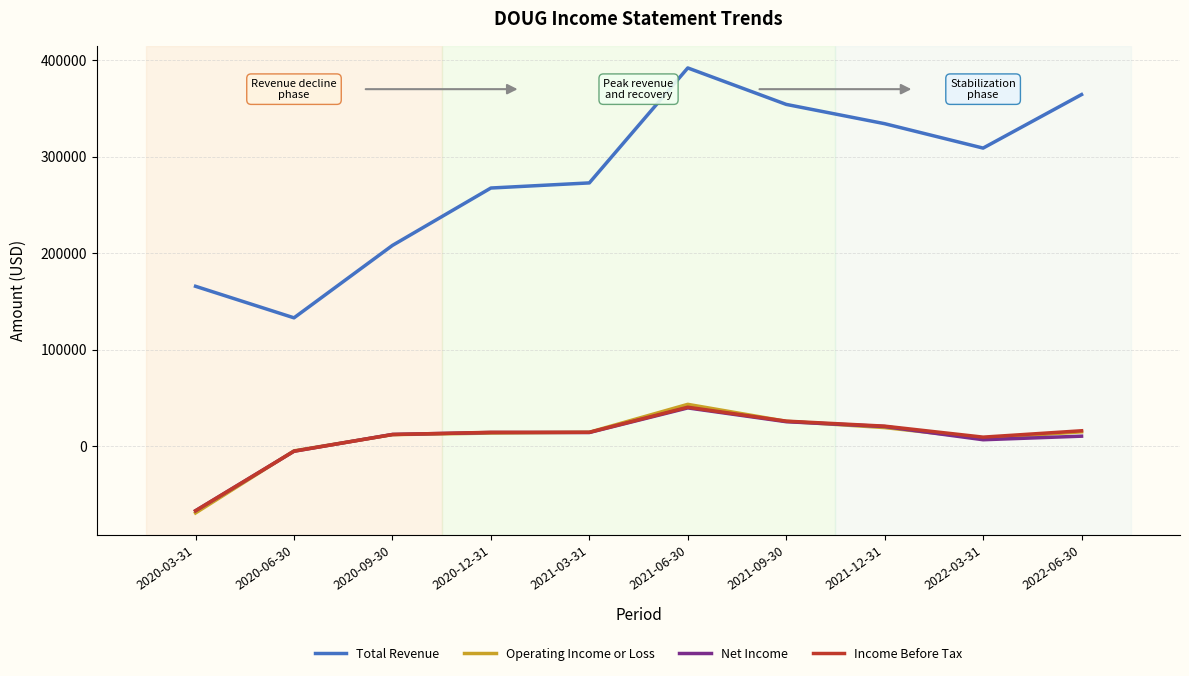

What is the sum of all Total Revenue values?

2800500